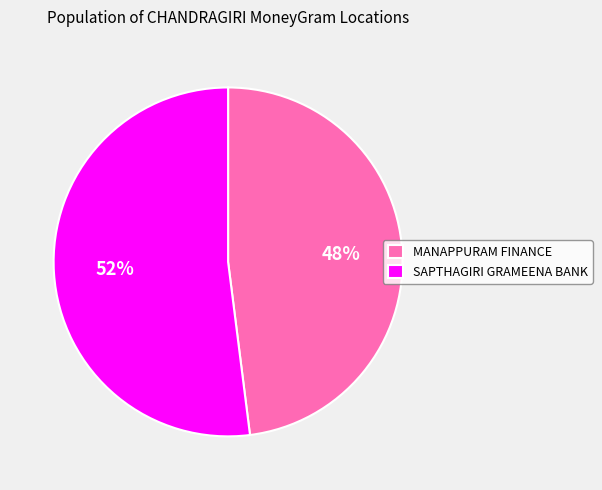

Approximately how many times larger is the value at MANAPPURAM FINANCE compared to SAPTHAGIRI GRAMEENA BANK?

0.9